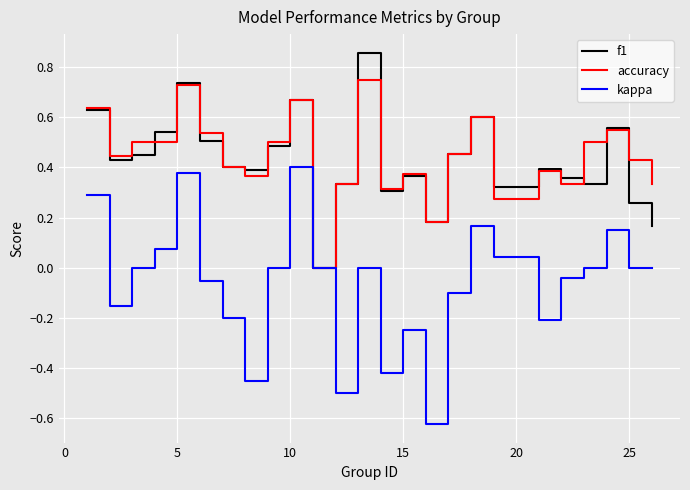

Which series has the largest range (max minus min)?

kappa